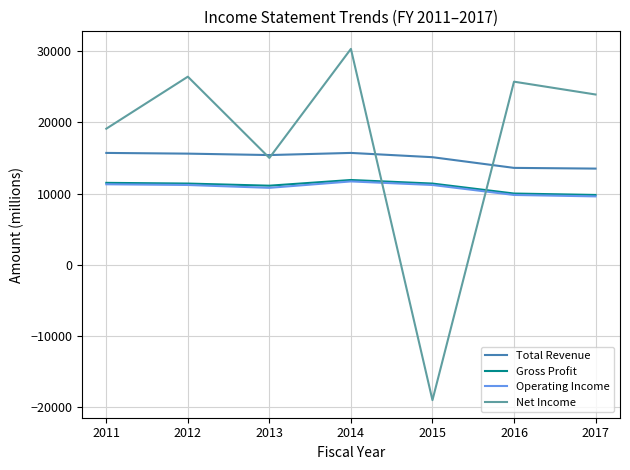

Which category has the highest value across all series?

2014